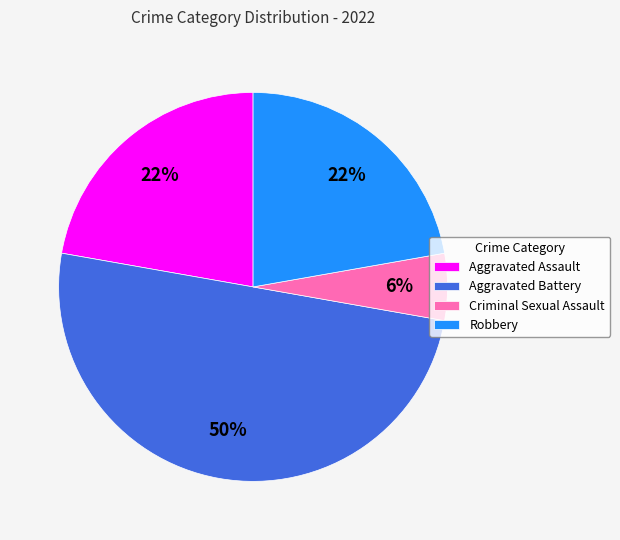

To the nearest percent, what is the difference between the Criminal Sexual Assault and Aggravated Battery slice percentages?

44%